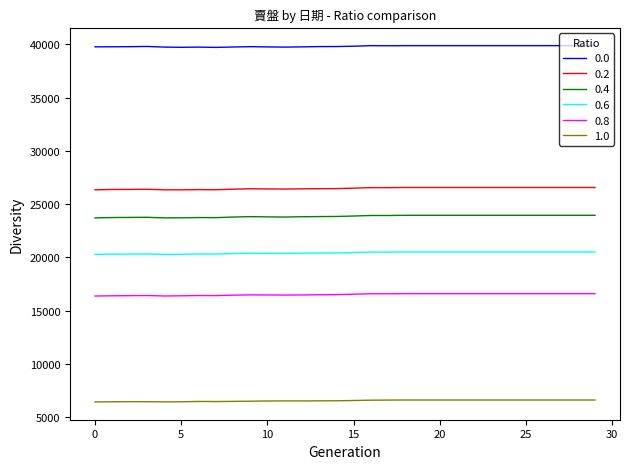

At how many categories does at least one series exceed 24557?

30